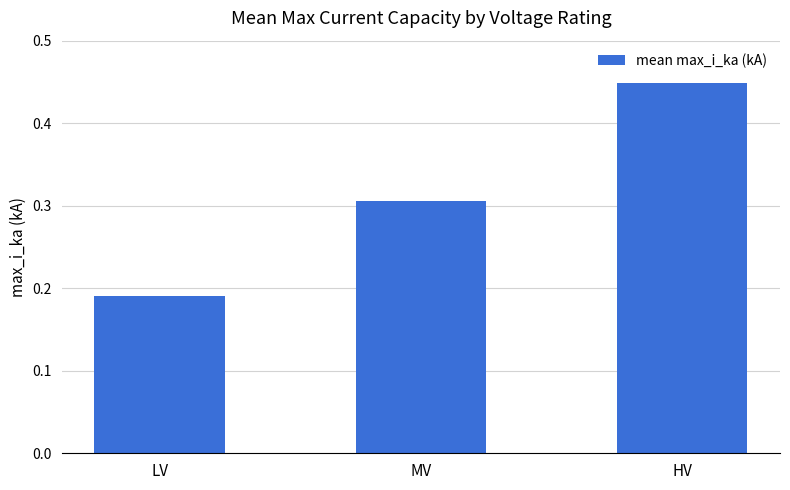

Which has a higher value, MV or HV?

HV